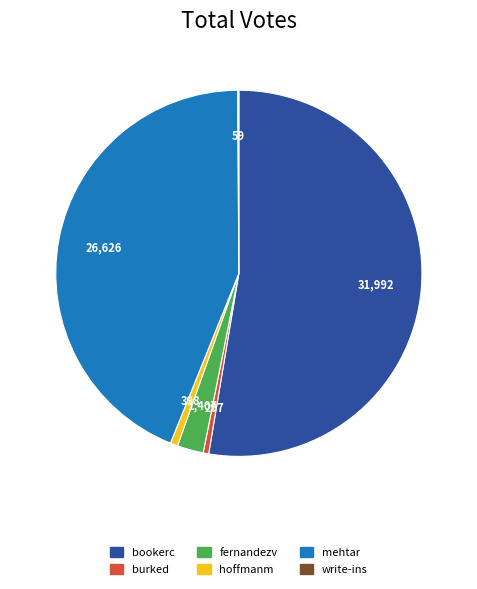

Is the sum of fernandezv and mehtar greater than half?

No